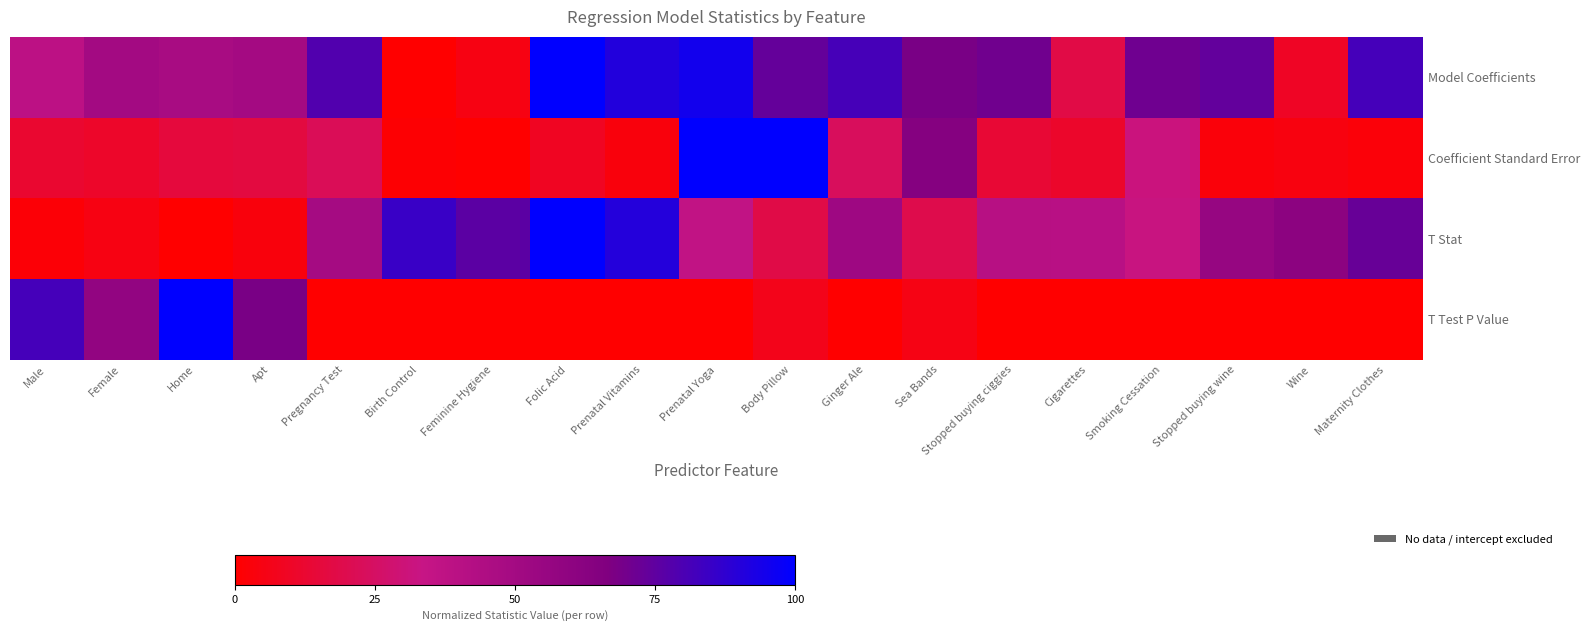

Which series has the widest spread of values?

Model Coefficients